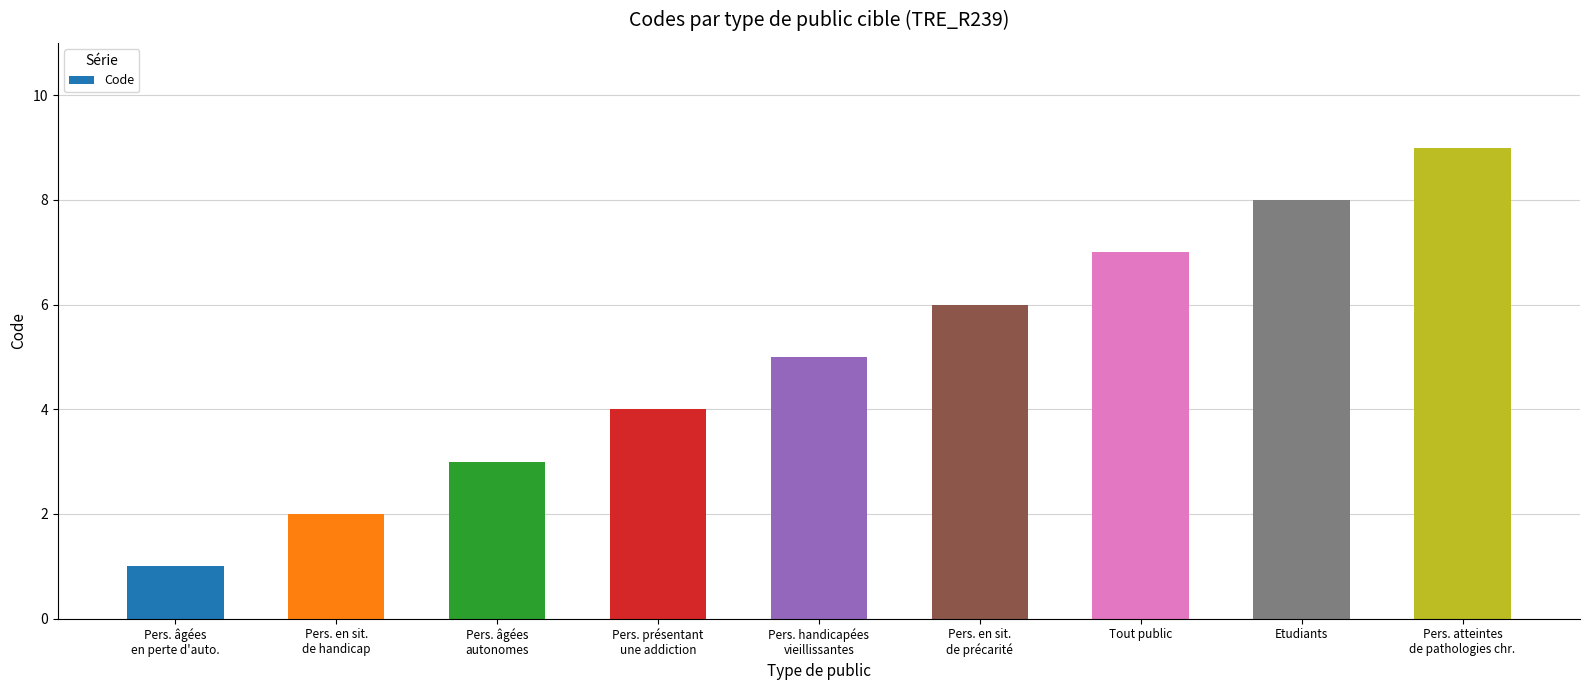

The chart shows a value of 10 at Tout public. True or false?

False